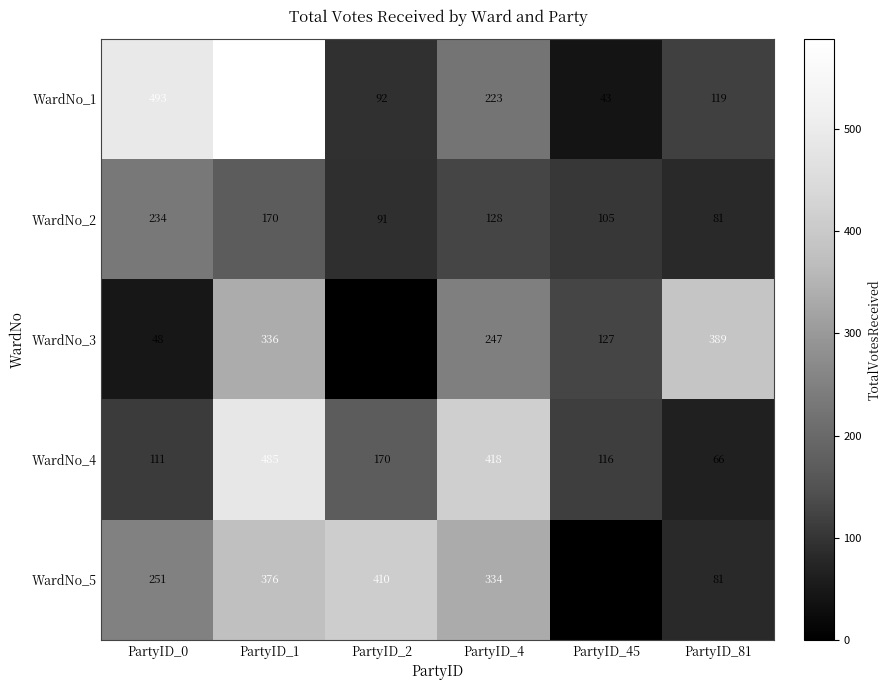

Reading left to right, transcribe all the data shown in this chart.

WardNo_1: 493	588	92	223	43	119
WardNo_2: 234	170	91	128	105	81
WardNo_3: 48	336	0	247	127	389
WardNo_4: 111	485	170	418	116	66
WardNo_5: 251	376	410	334	0	81